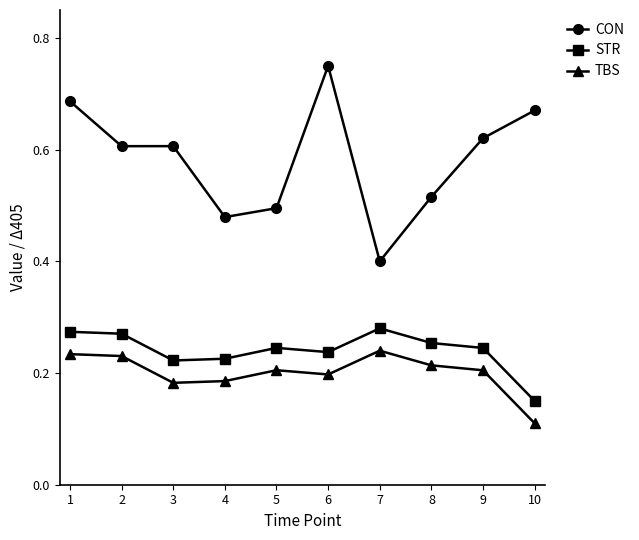

True or false: TBS has more than 0 interior local peaks.

True